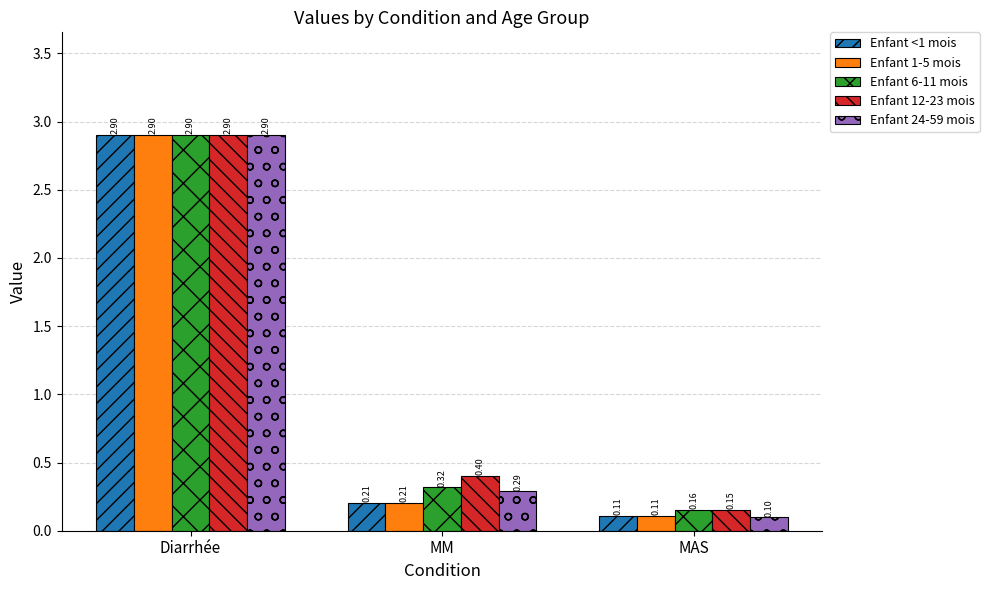

List the labels in order of Enfant <1 mois value, smallest first.

MAS, MM, Diarrhée